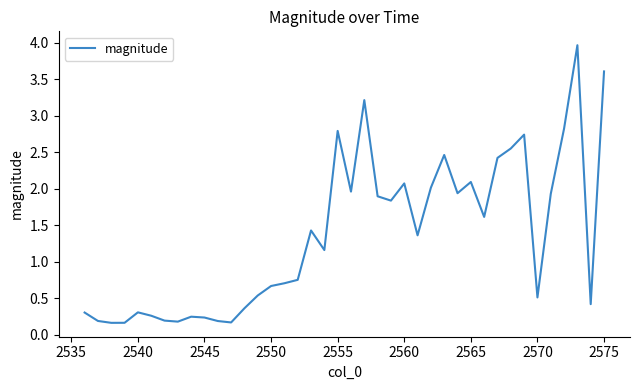

How many values exceed 1?

21